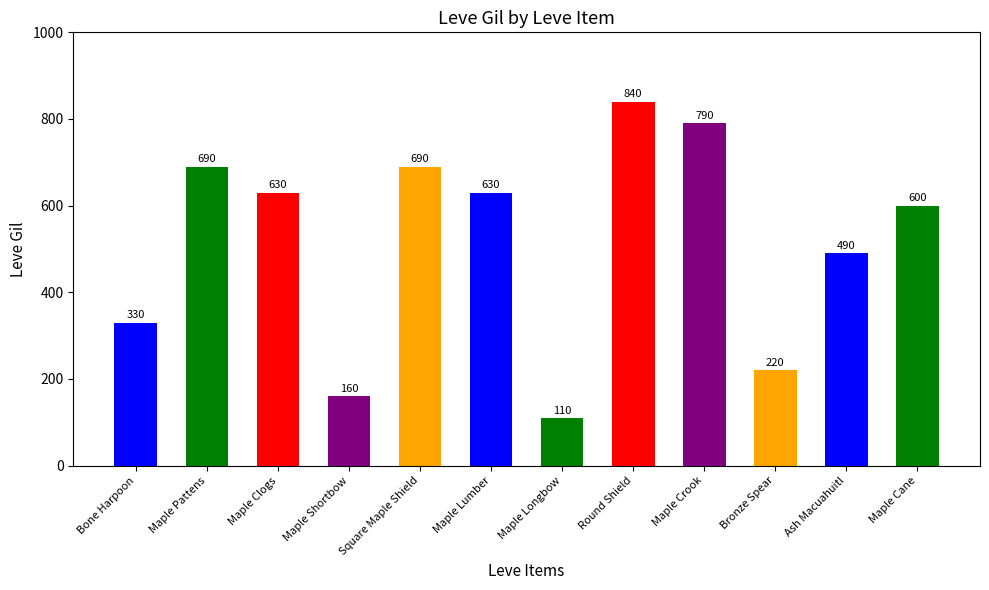

At which label is the value closest to 475?

Ash Macuahuitl